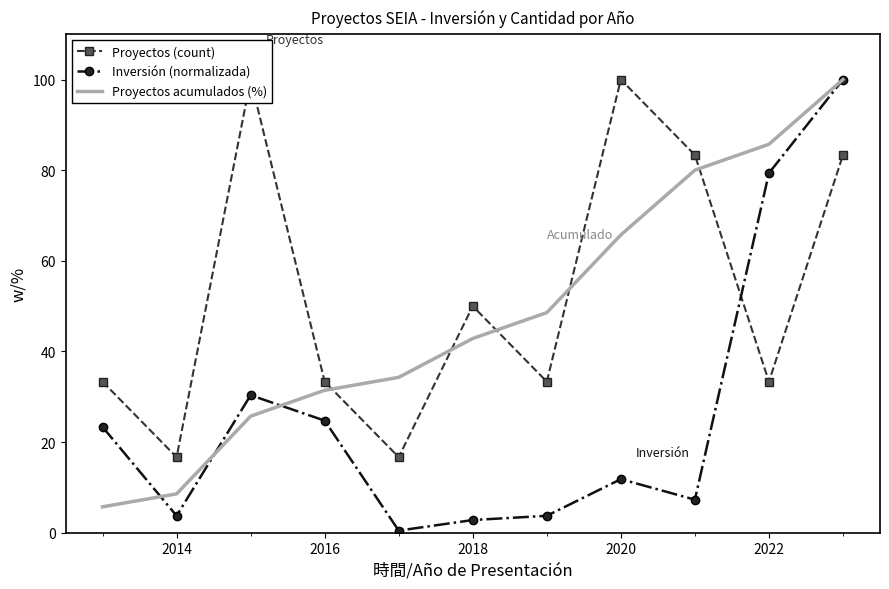

Is it true that Inversión (normalizada) equals 2.8 at 2018?

True